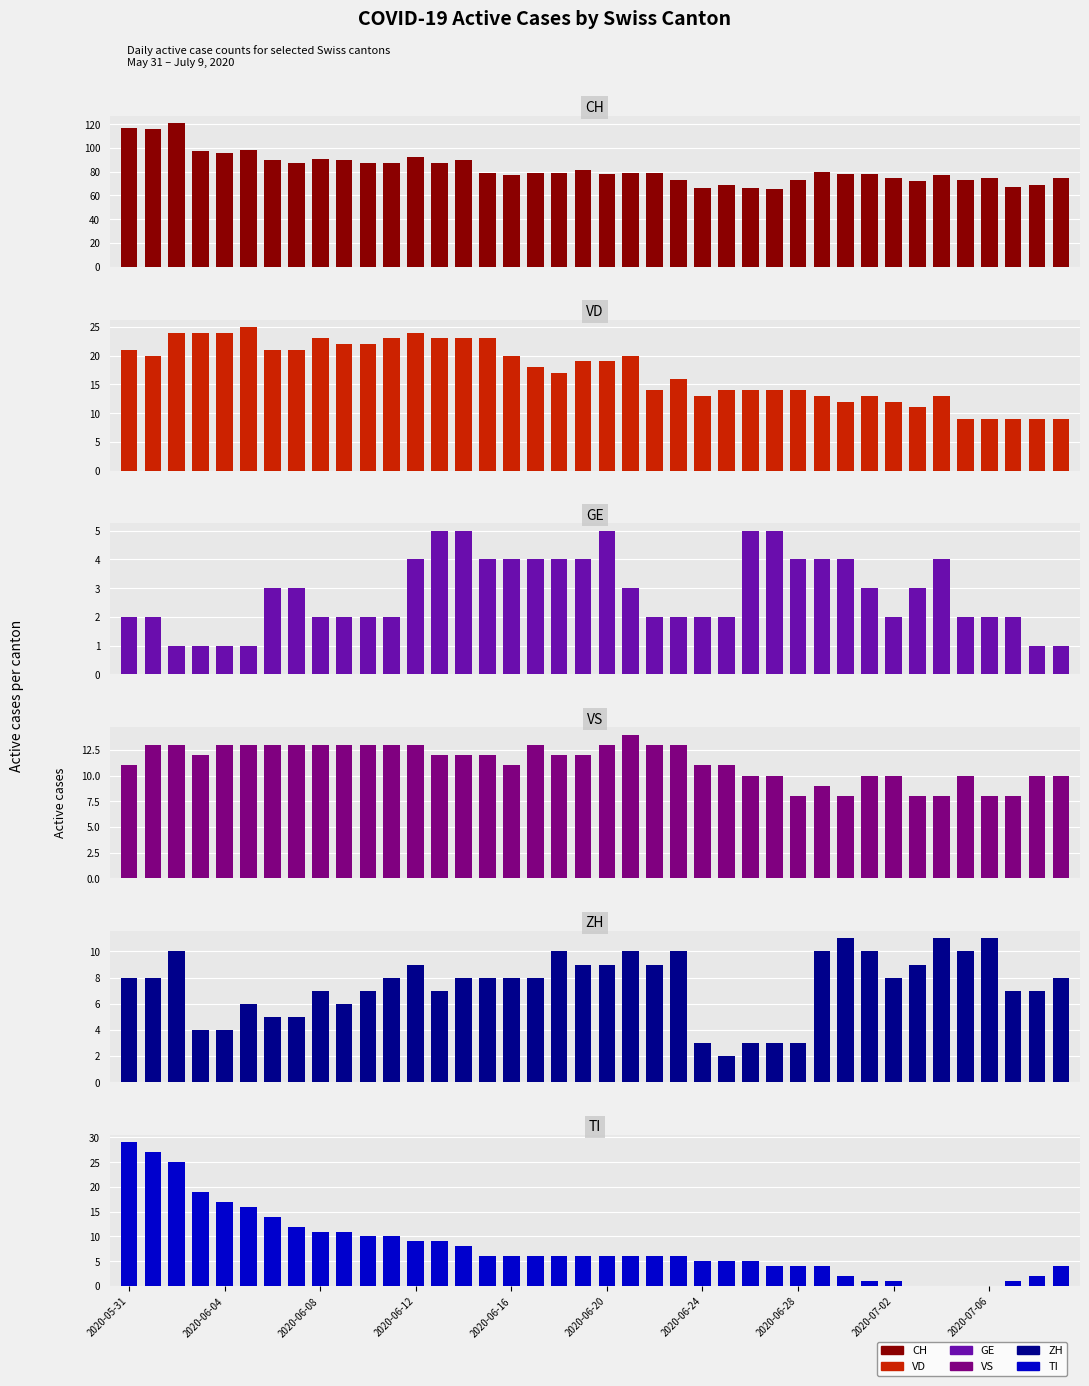

At which label does CH reach its minimum?

27